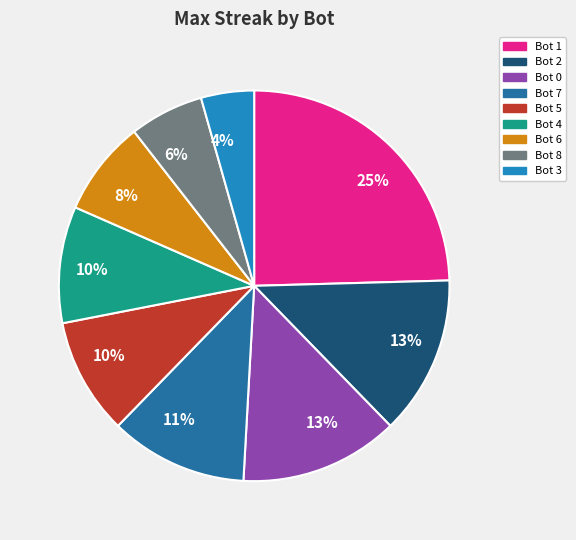

Combined, do Bot 8 and Bot 7 account for over 50%?

No